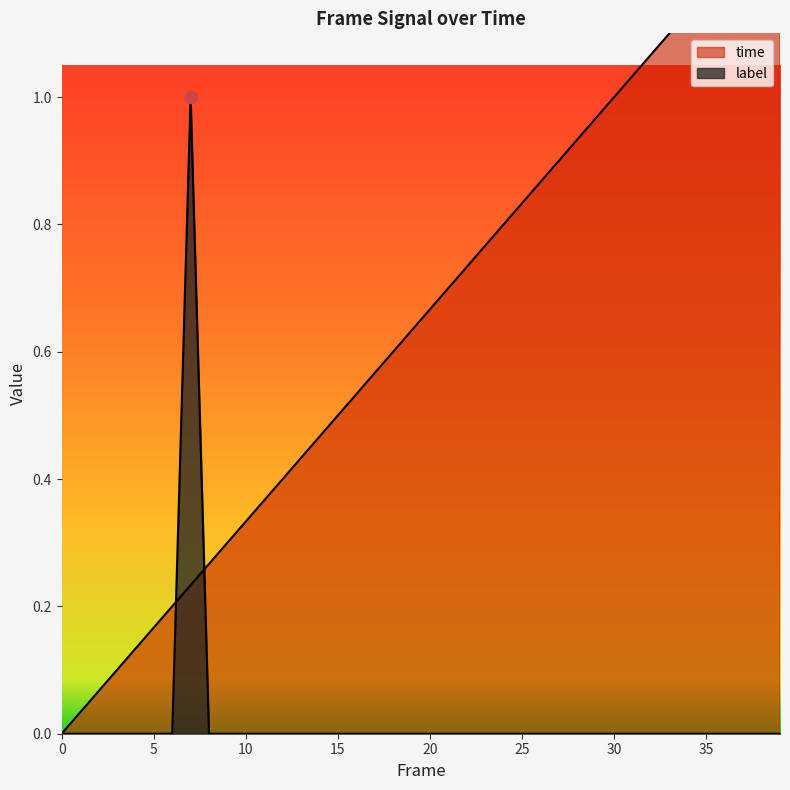

What is the total value across all series at 10?

0.3